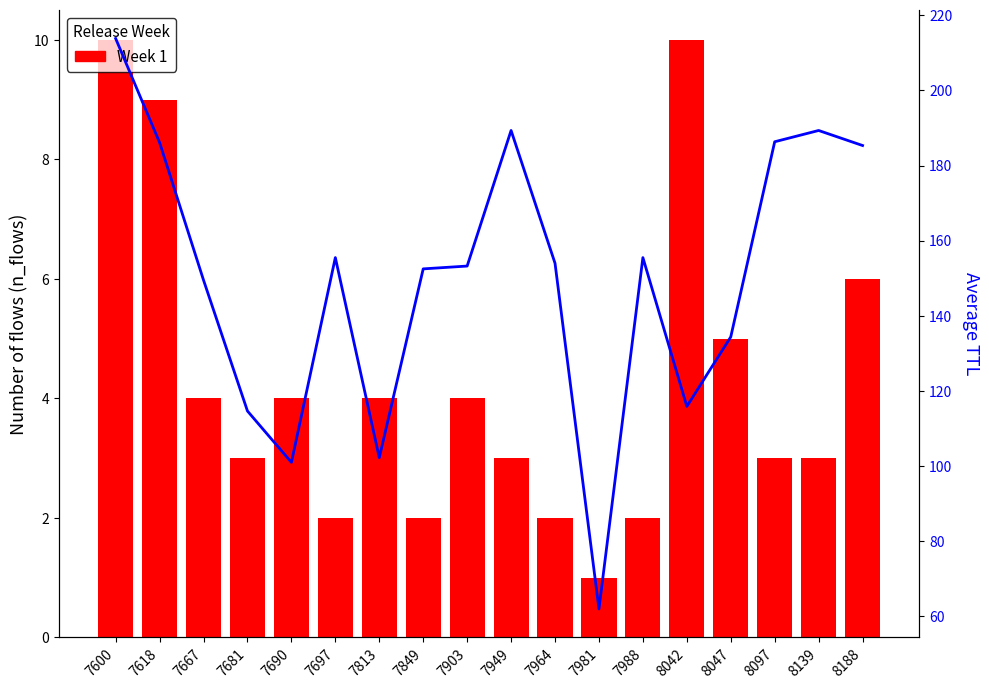

The value of avg_ttl at 8139 is 42.6. True or false?

False